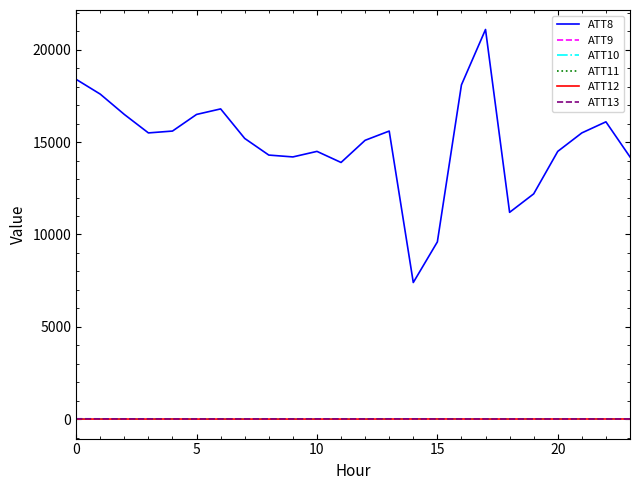

How many values in the ATT10 series are below 11?

7